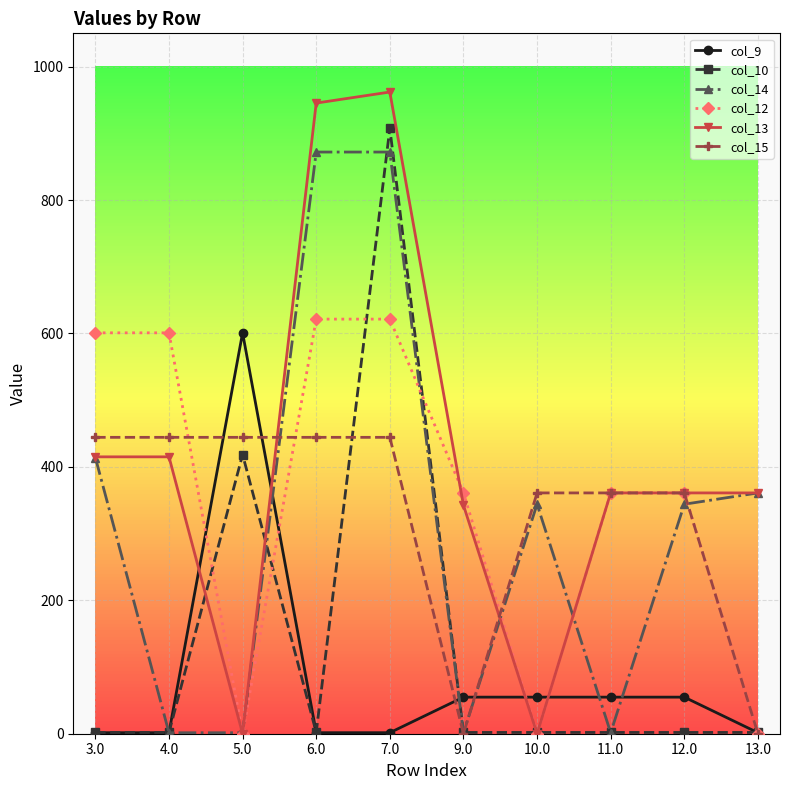

Which series has the widest spread of values?

col_13